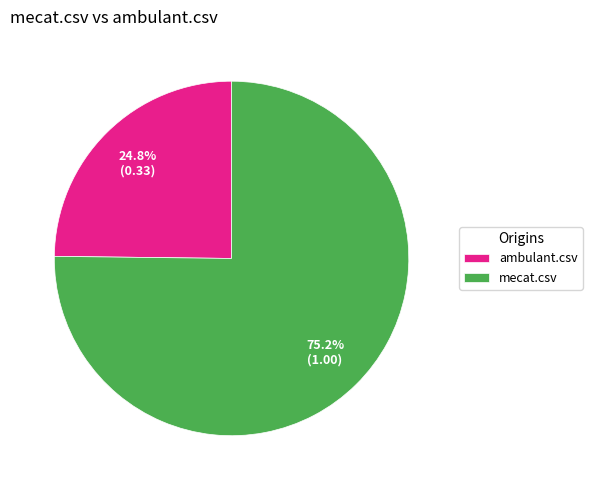

To the nearest percent, what is the combined percentage of mecat.csv and ambulant.csv?

100%